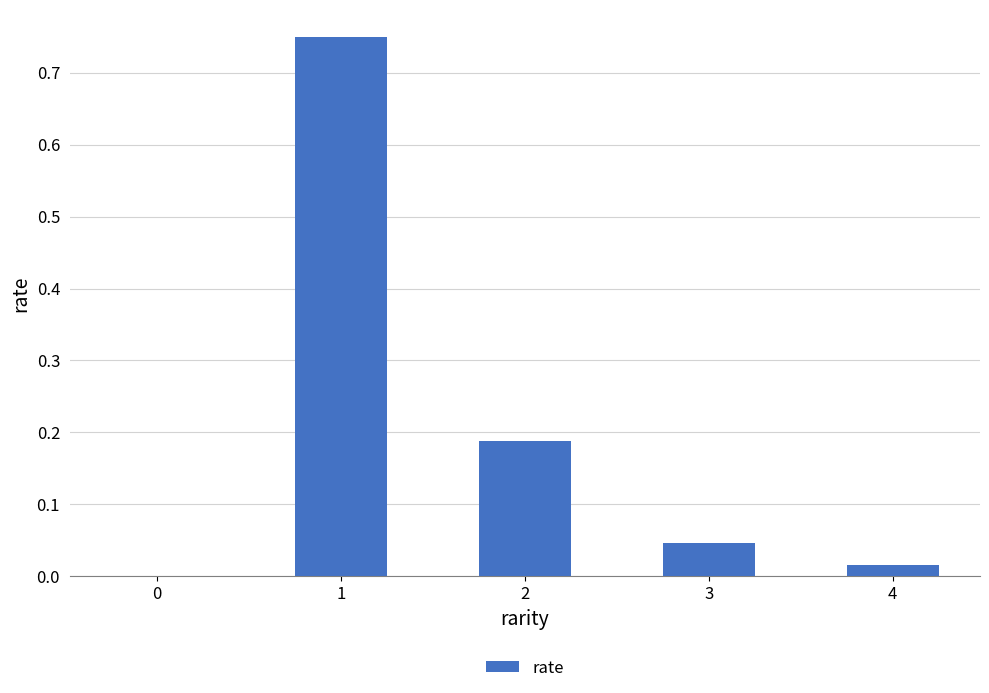

How many categories are shown in the chart?

5